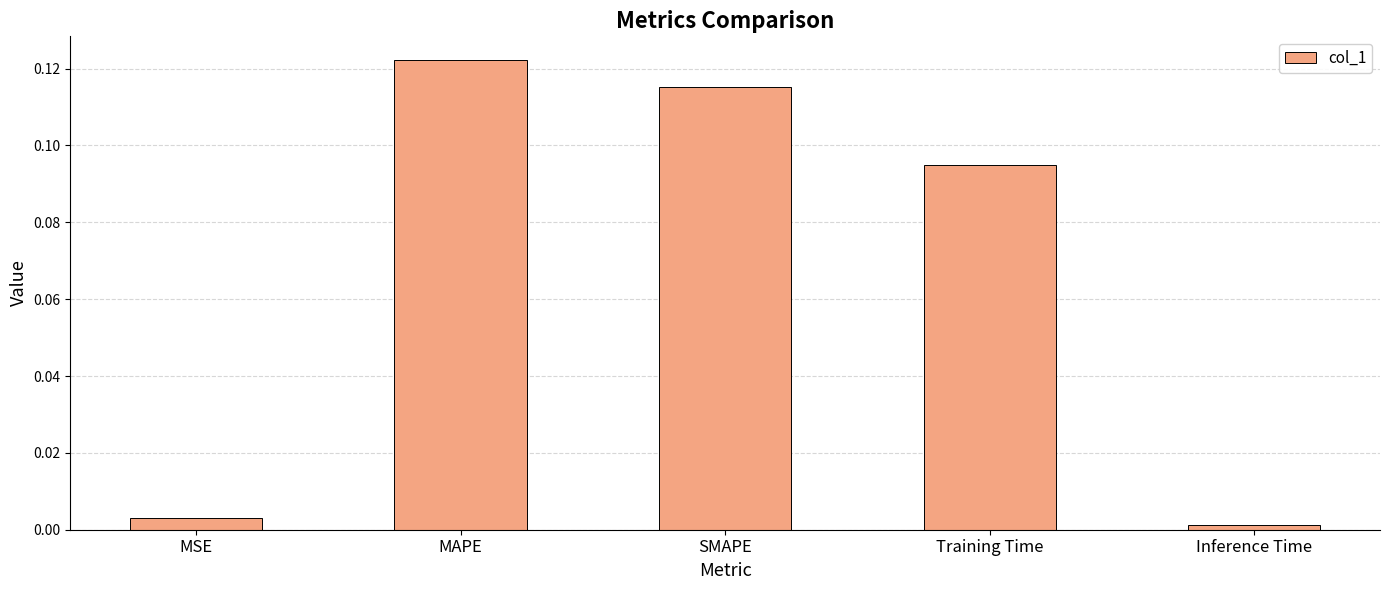

What is the label of the 1st bar from the left?

MSE